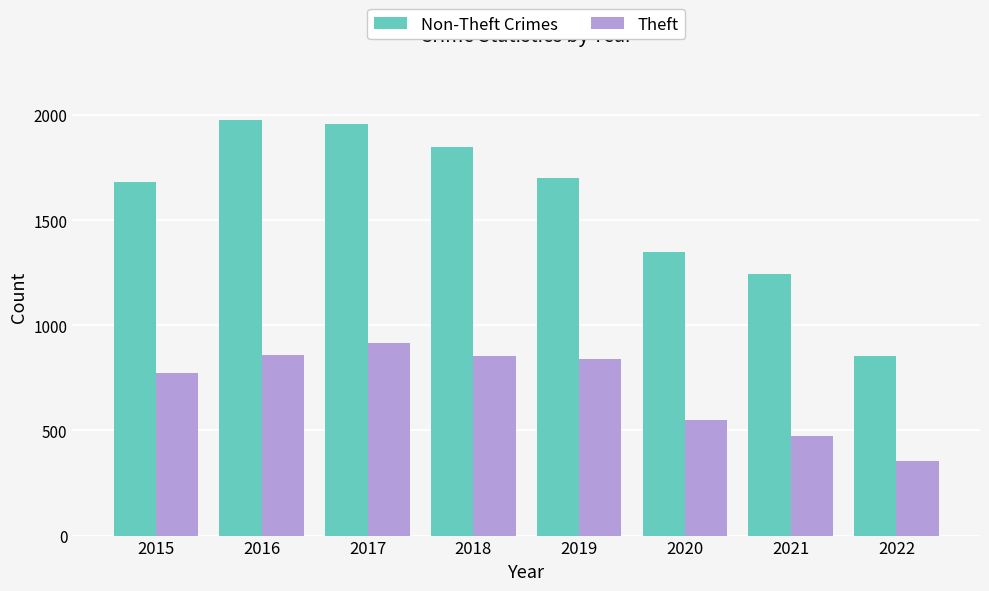

At which category is the sum across all series the highest?

2017